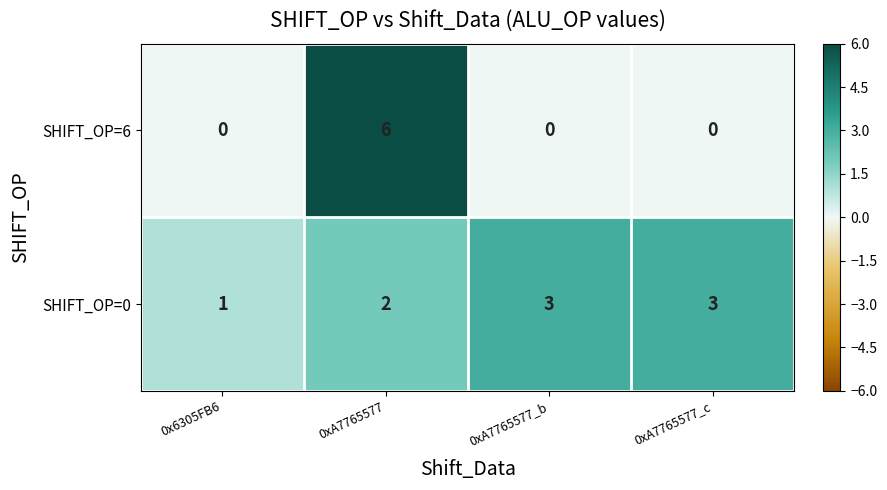

What is the difference between the highest and lowest values at 0xA7765577_c?

3